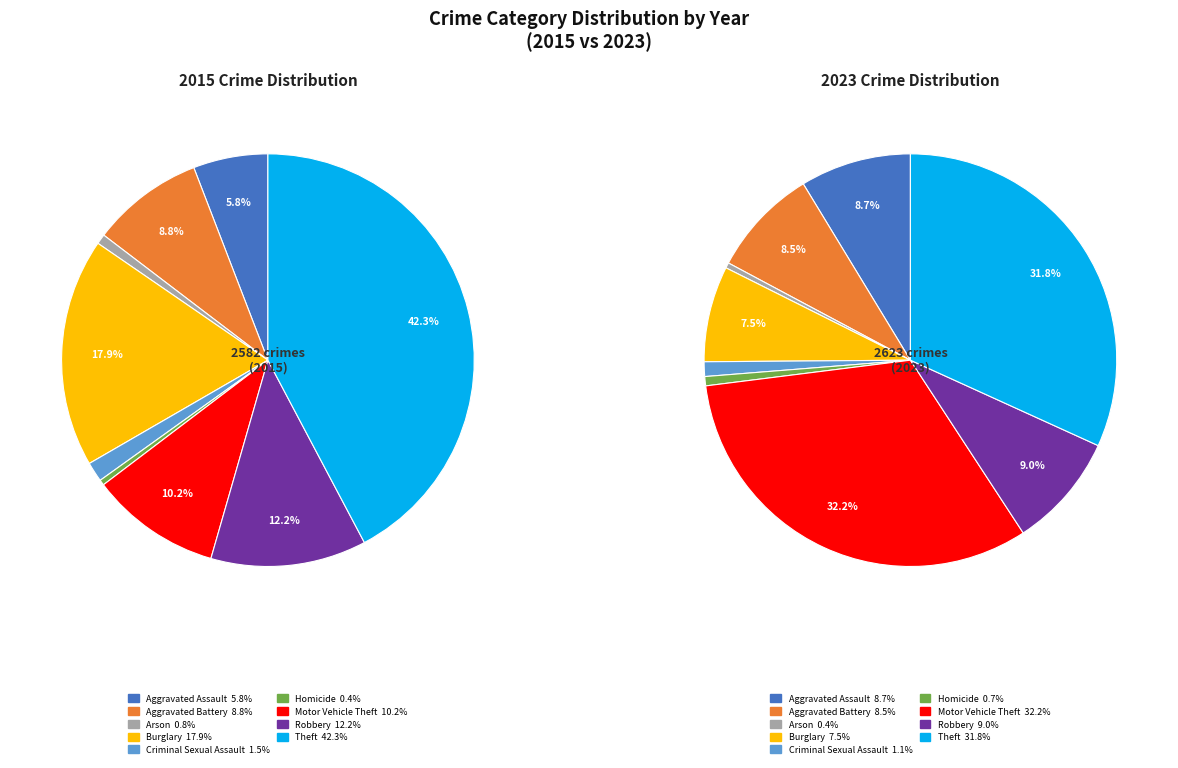

Is the sum of Aggravated Assault and Criminal Sexual Assault greater than half?

No